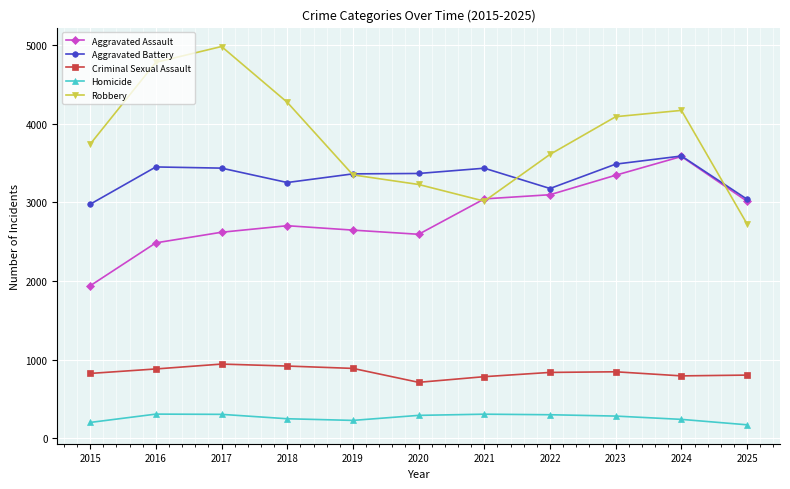

What value does the Aggravated Battery series have at 2016?

3450